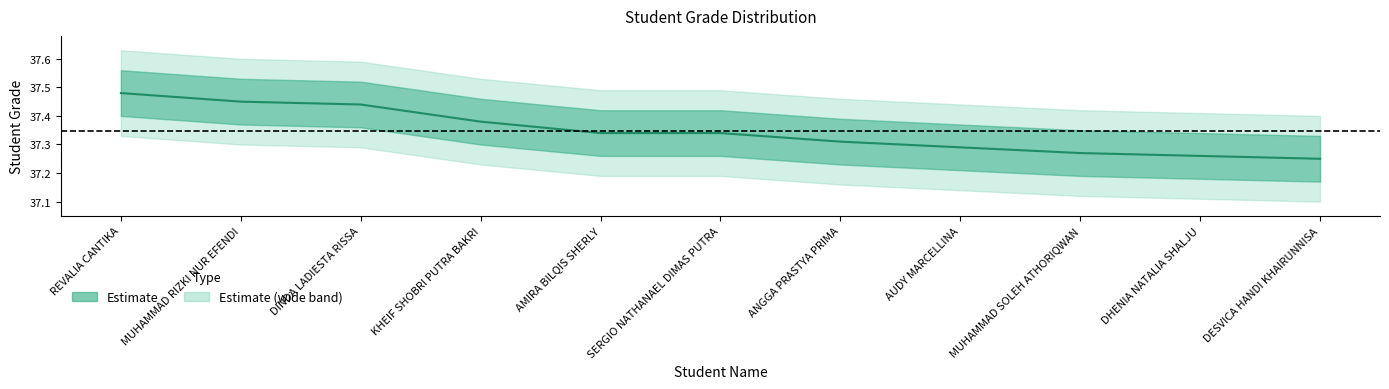

What is the label of the 3rd point from the left?

DINDA LADIESTA RISSA